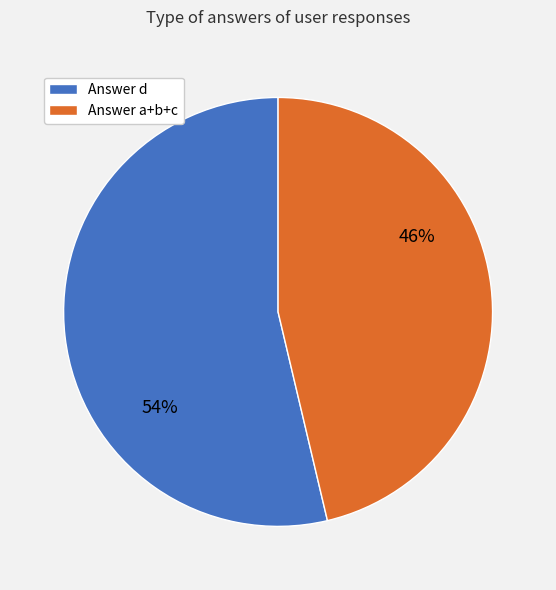

Is it true that Answer d is 54% of the pie?

True